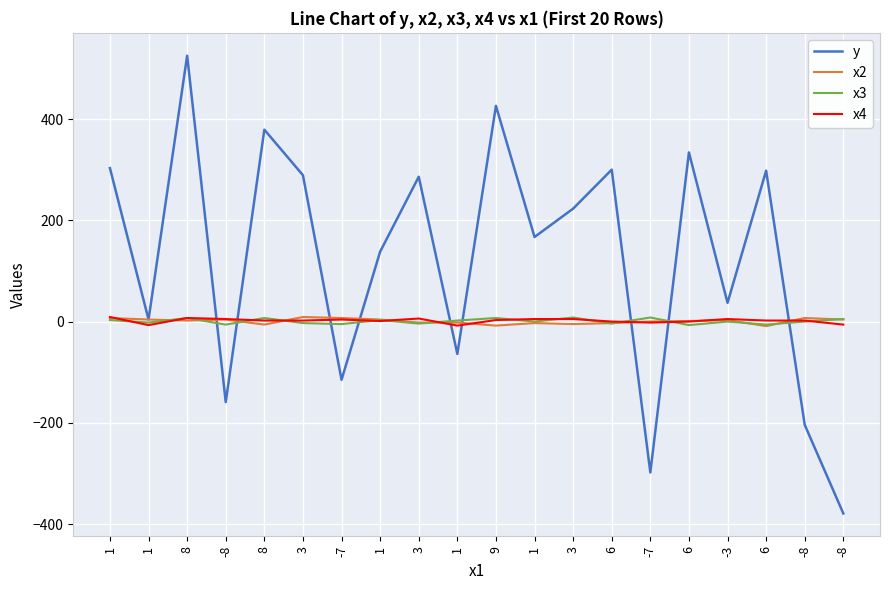

At which category does x3 reach its first local peak?

8